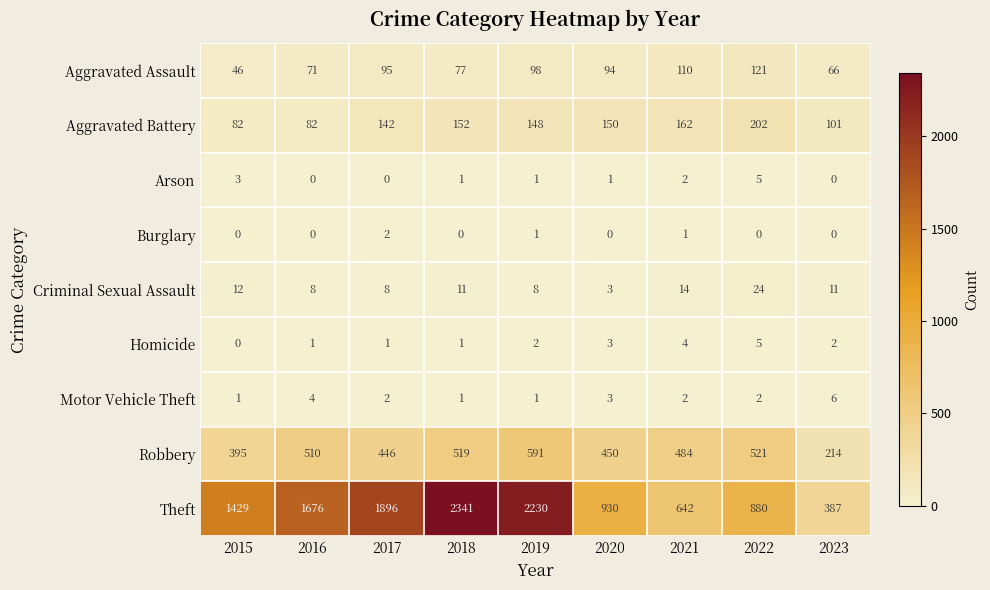

Where is Robbery nearest to the value 402?

2015